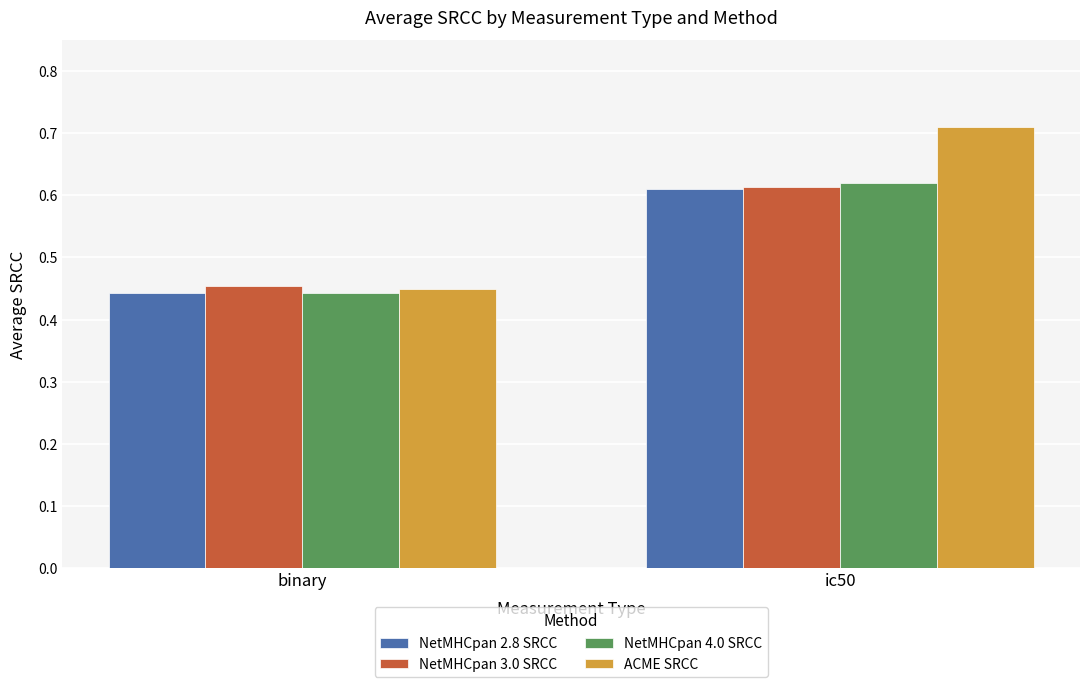

What is the sum of all NetMHCpan 3.0 SRCC values?

1.1